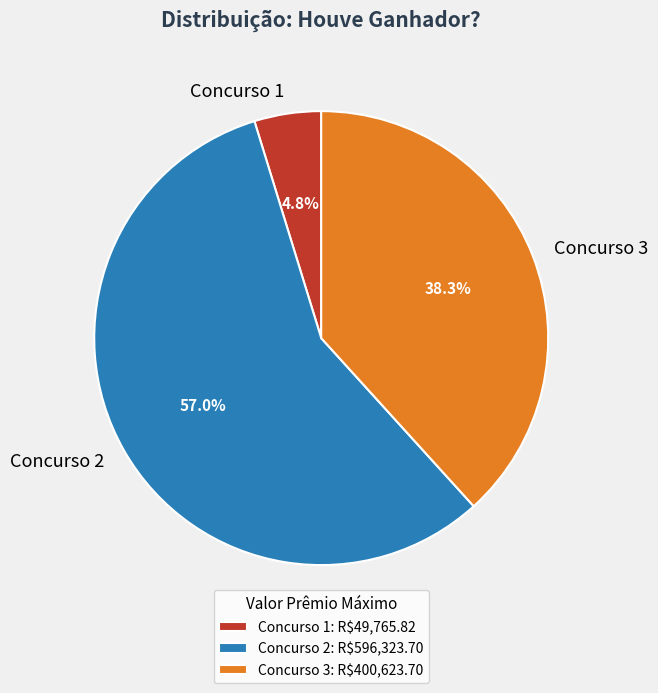

Do Concurso 2 and Concurso 3 together represent more than half of the pie?

Yes